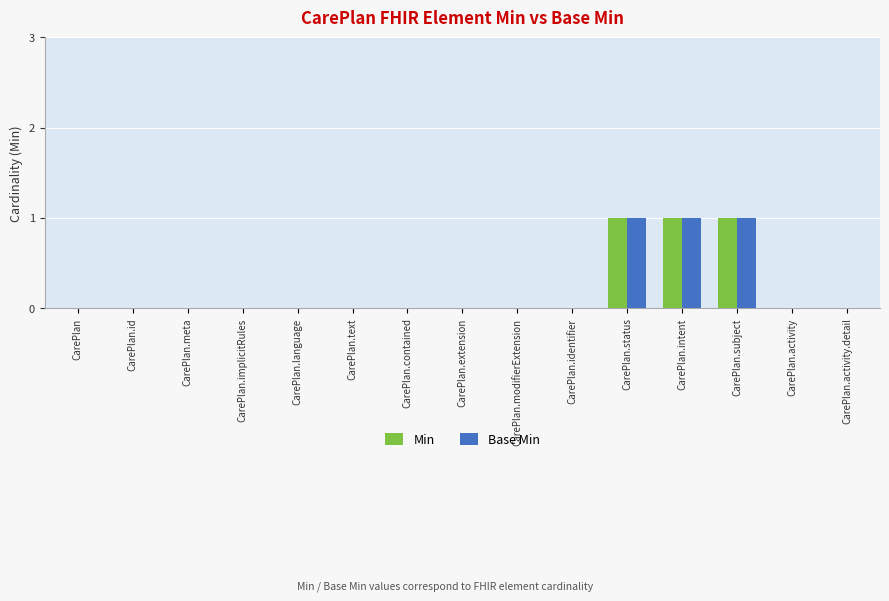

Does the chart contain stacked bars?

No